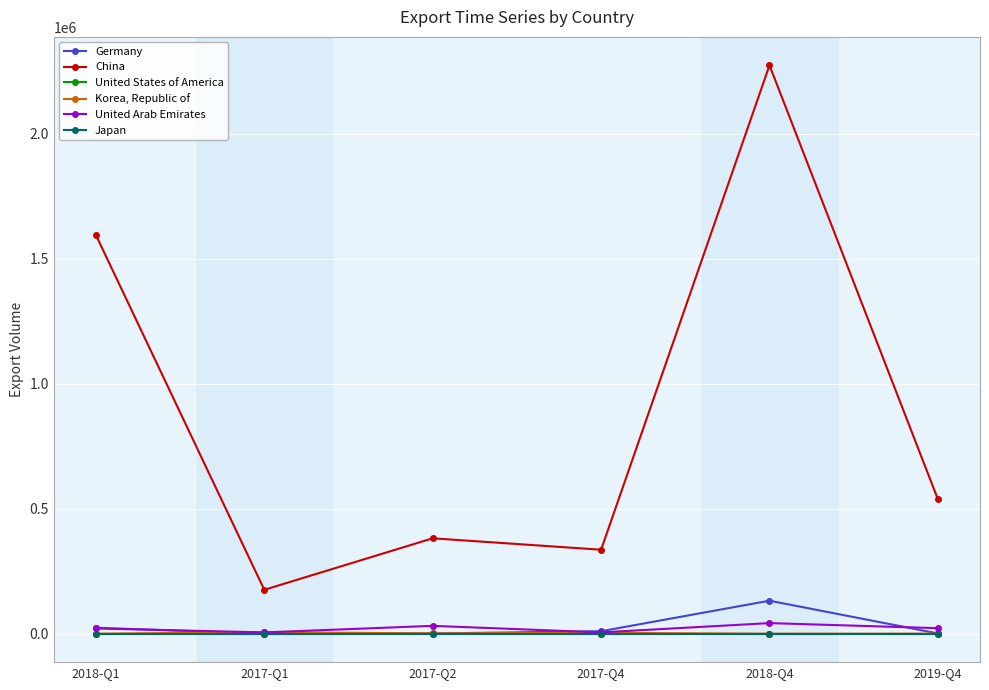

Which category has the highest value in the Korea, Republic of series?

2017-Q1